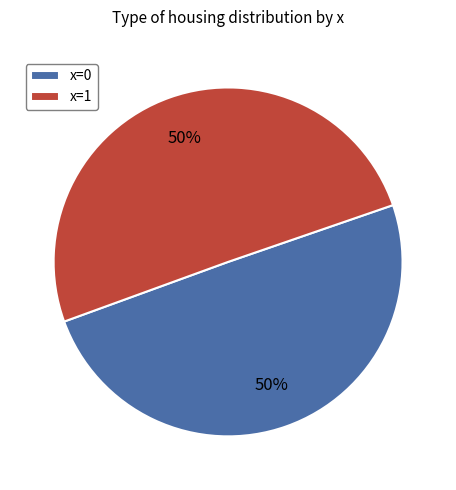

How many segments does this pie chart have?

2